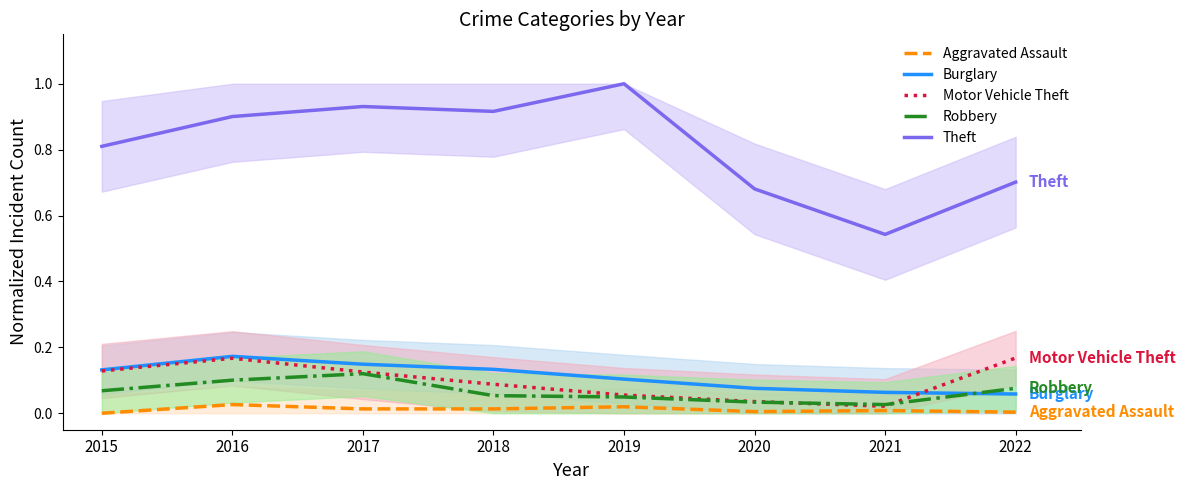

The value of Motor Vehicle Theft at 2016 is 0.2. True or false?

True